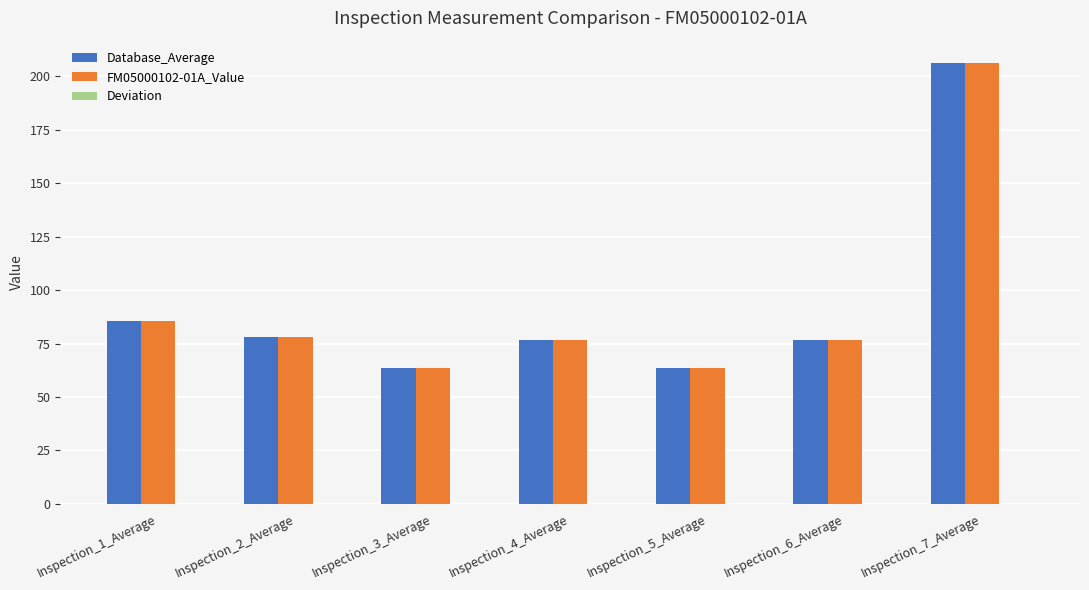

What is the sum of all FM05000102-01A_Value values?

650.8